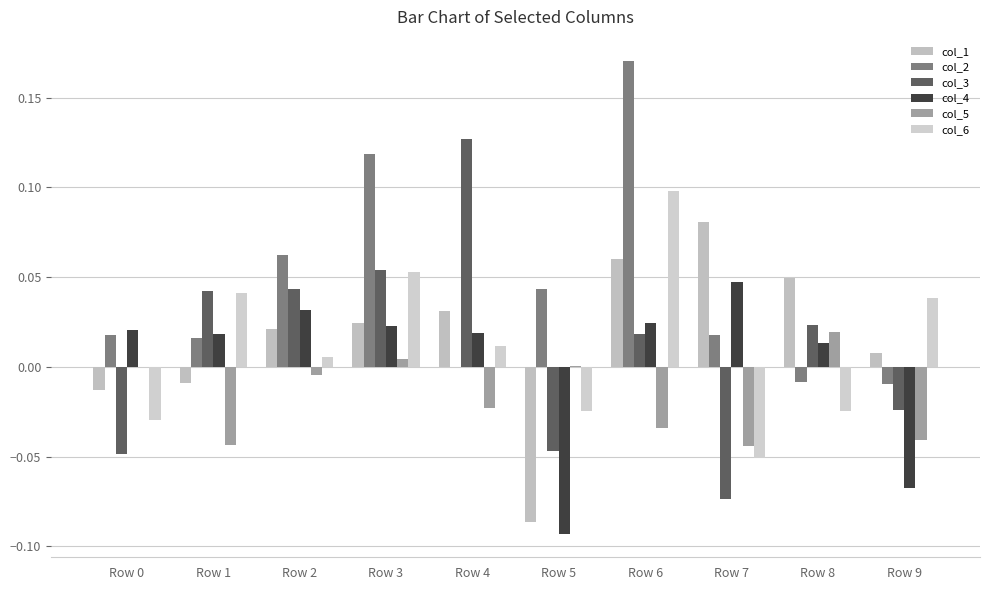

How many distinct data groups are displayed?

6